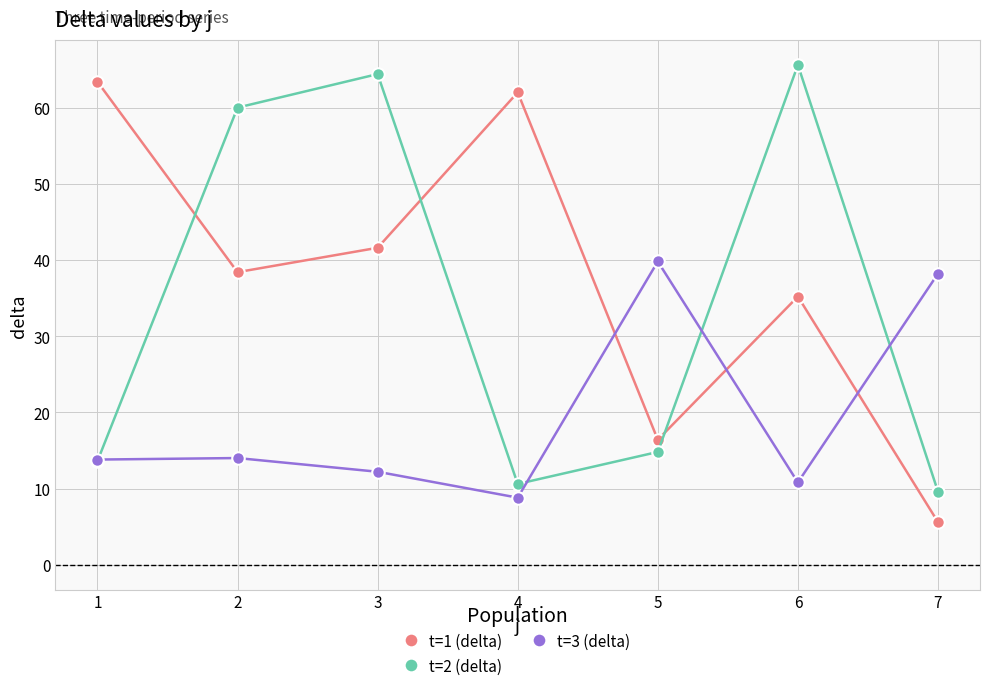

What are all the series names shown in the legend?

t=1 (delta), t=2 (delta), t=3 (delta)